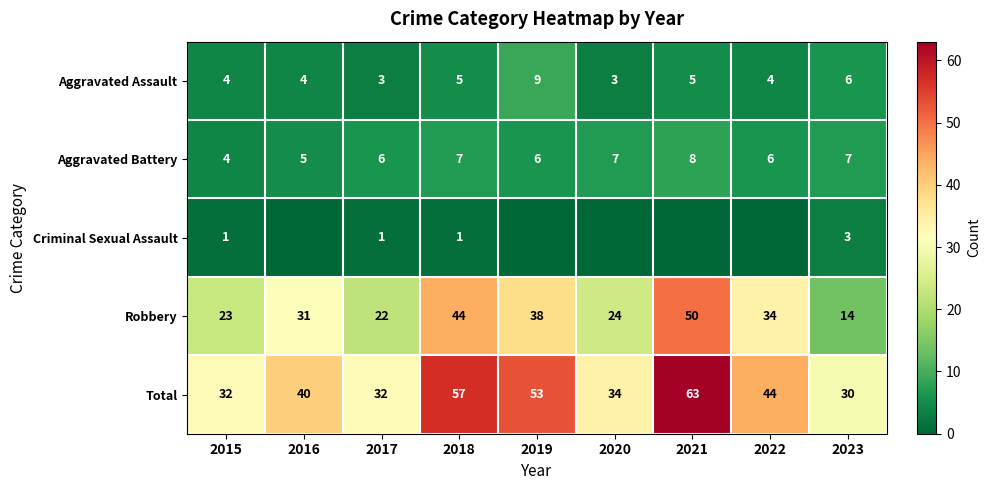

What is the approximate value of Aggravated Battery at 2020?

7